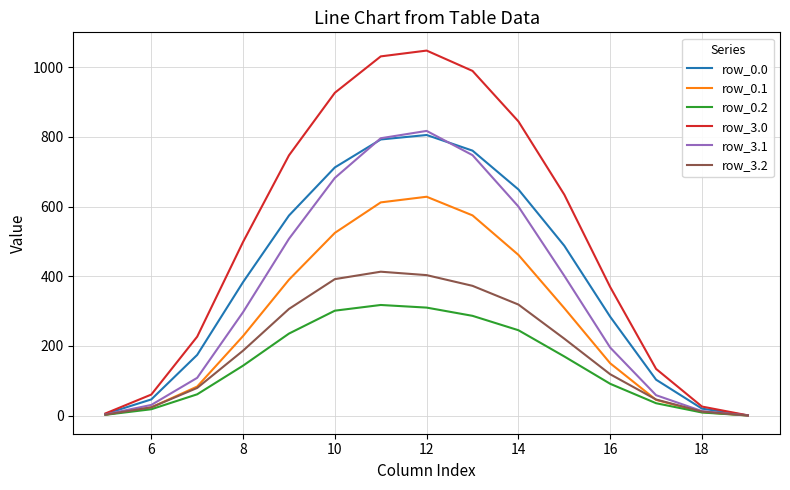

What is the maximum value shown in the chart?

1048.0